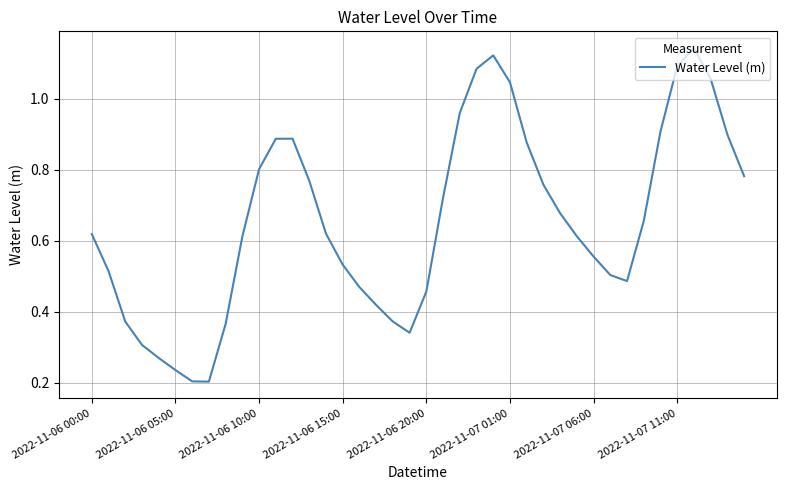

How many lines are shown in the chart?

1